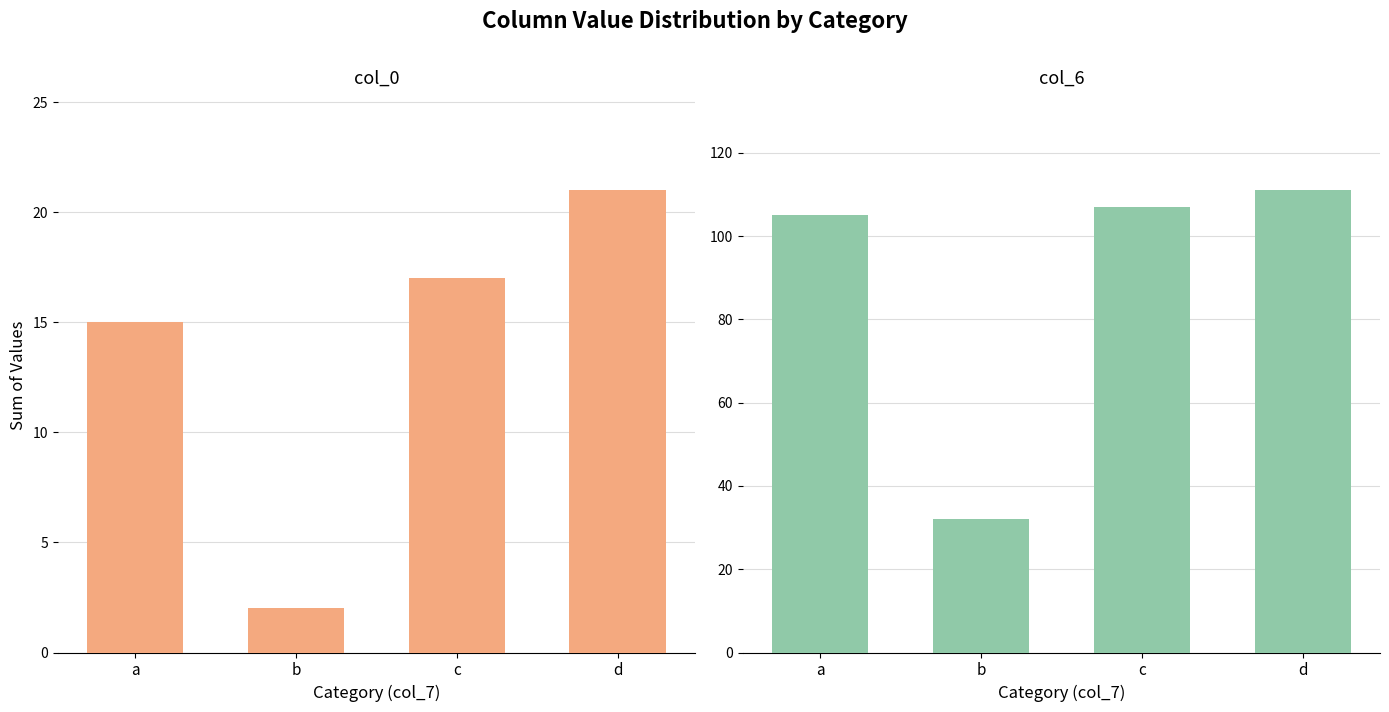

At which category does the chart reach its minimum across all series?

b